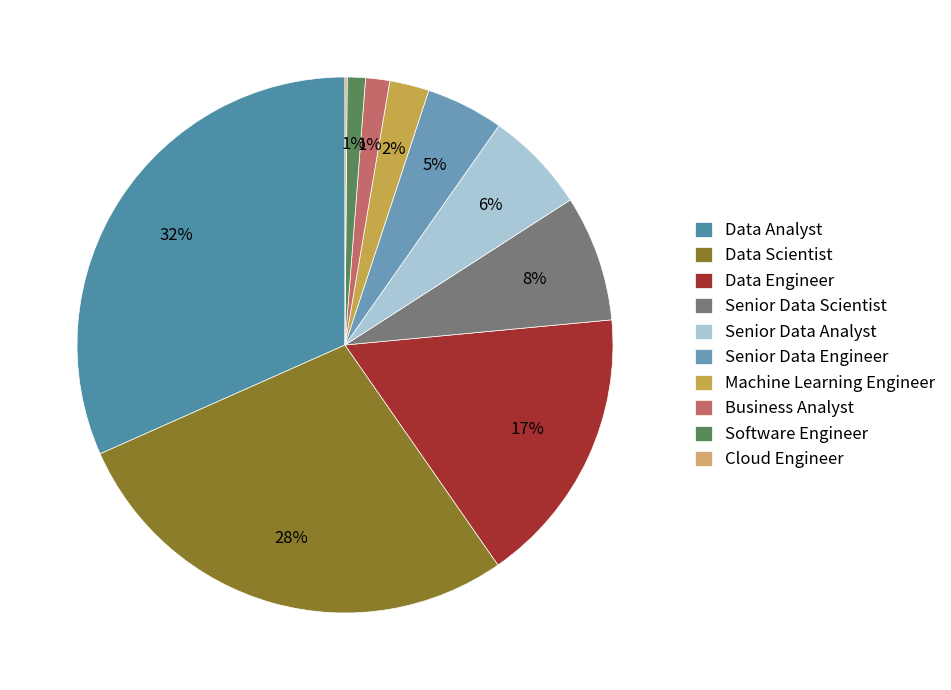

Which category has the biggest portion of the pie?

Data Analyst